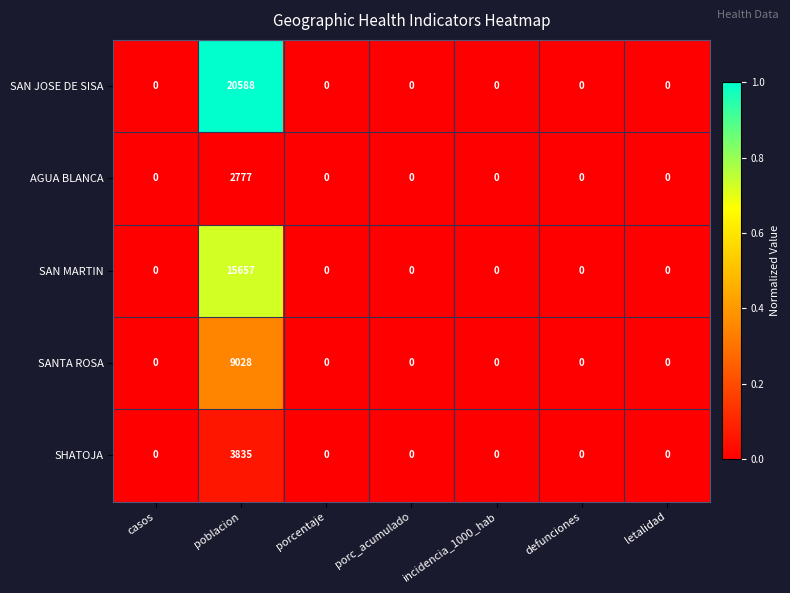

What is the sum of the SAN JOSE DE SISA values at poblacion and porc_acumulado?

20588